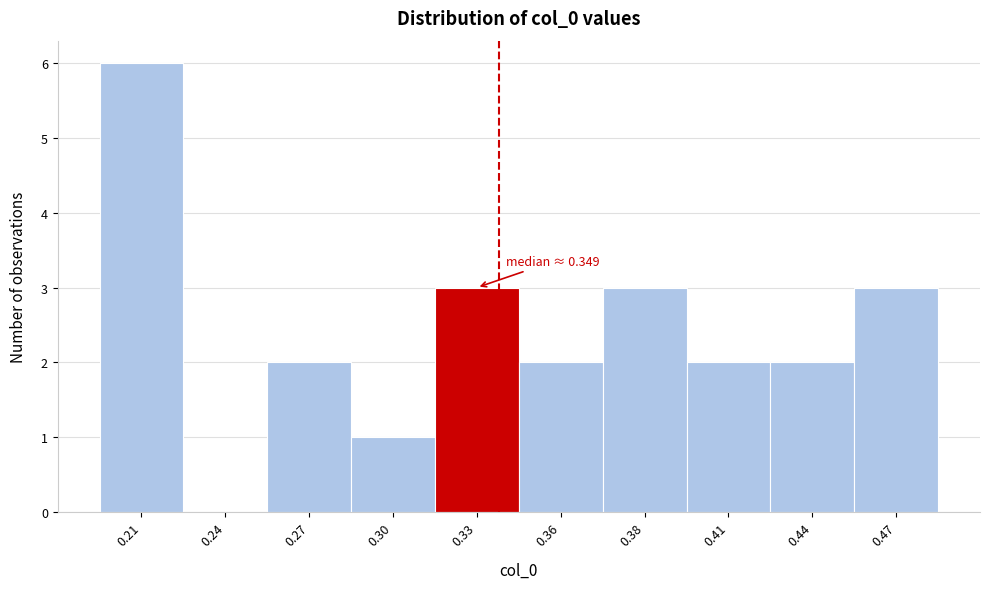

Reading left to right, extract all data points from this chart.

0.21=6	0.24=0	0.27=2	0.30=1	0.33=3	0.36=2	0.38=3	0.41=2	0.44=2	0.47=3